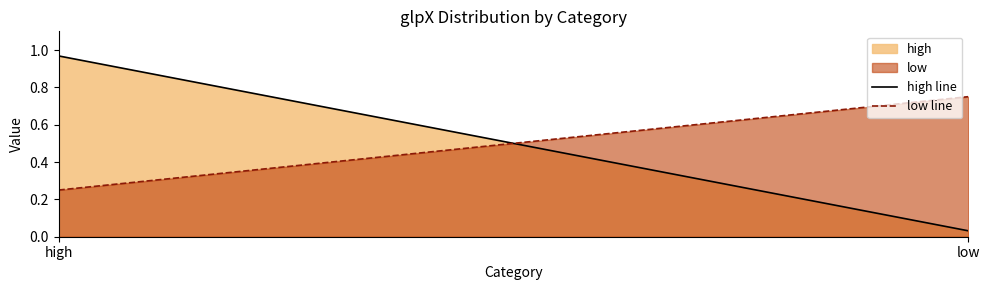

What is the label of the 2nd point from the left?

low